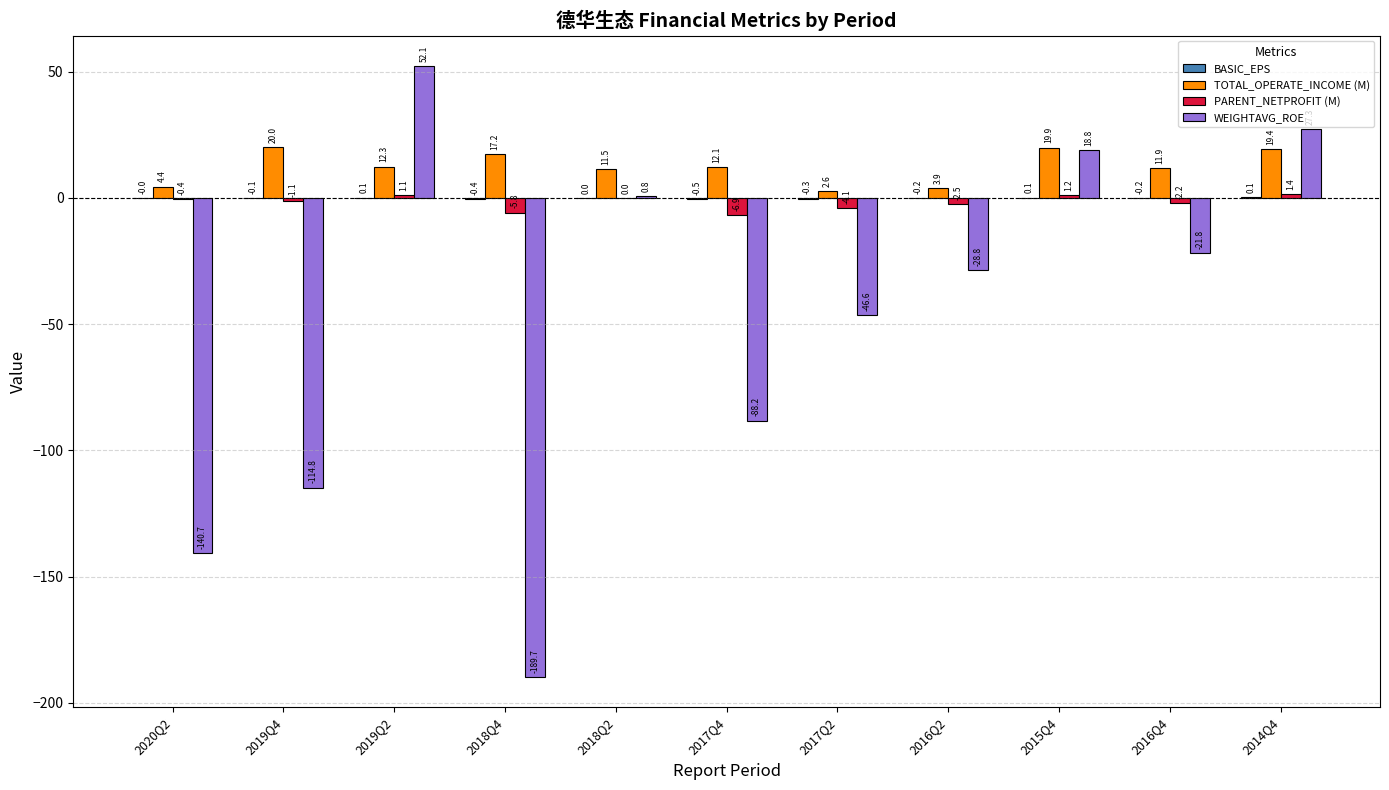

At which category does the chart reach its peak across all series?

2019Q2